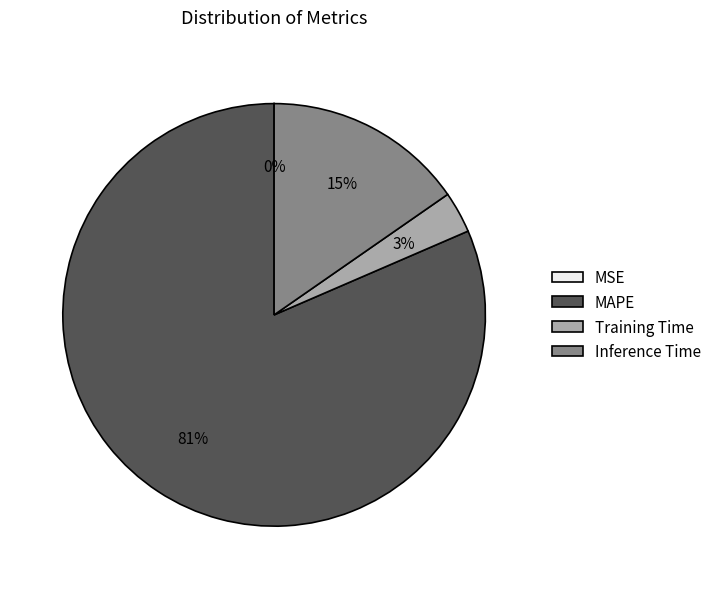

Which slice represents more than half of the pie?

MAPE